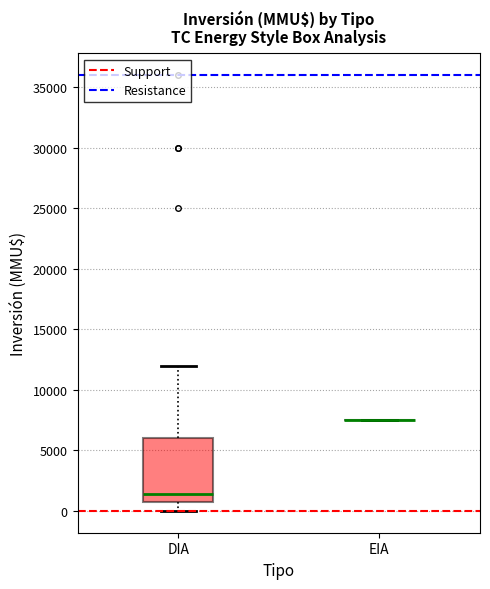

Reading left to right, read every box against the y-axis: the position of its median line, the range the box covers, and the ends of its whiskers. The values are not printed on the chart, so give them approximately, as read against the axis.

DIA: median 1500, box 500 to 6000, whiskers 0 to 12000
EIA: box collapsed to a line at 7500, whiskers 7500 to 7500